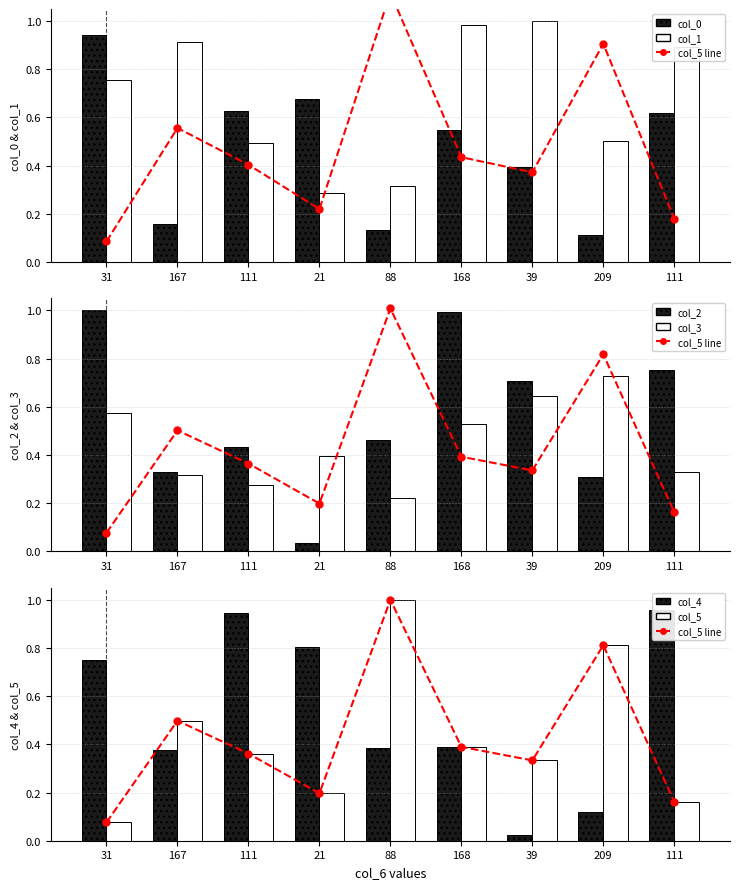

What is the difference between the maximum and minimum values in the col_4 series?

0.9